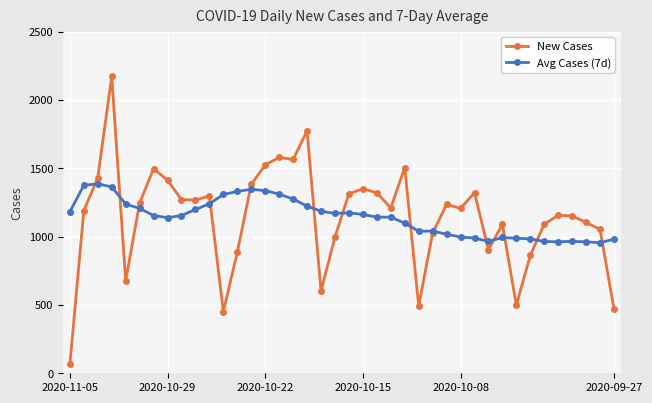

How many lines are shown in the chart?

2